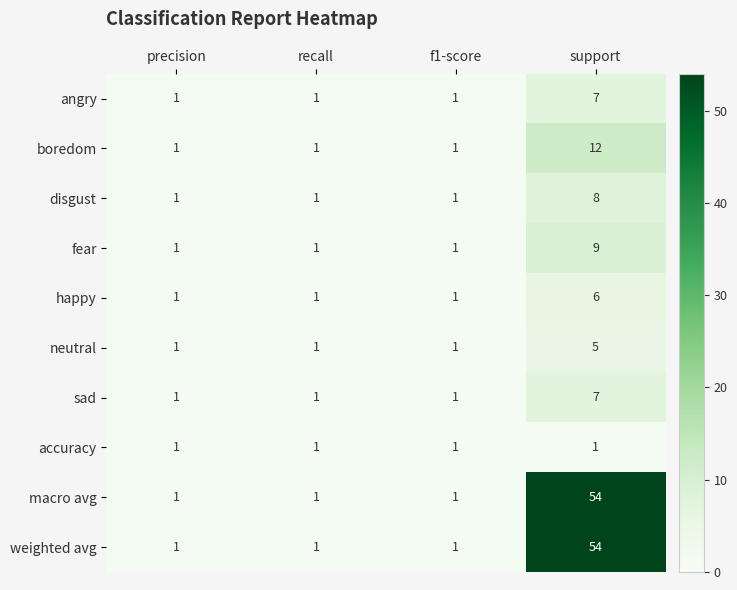

The value of fear at precision is 1. True or false?

True